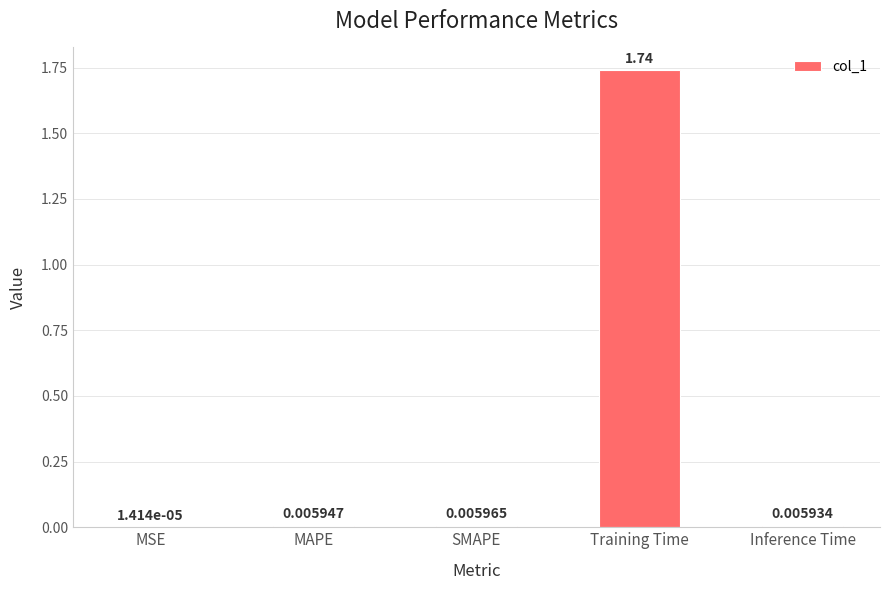

At which label is the value closest to 0?

MSE